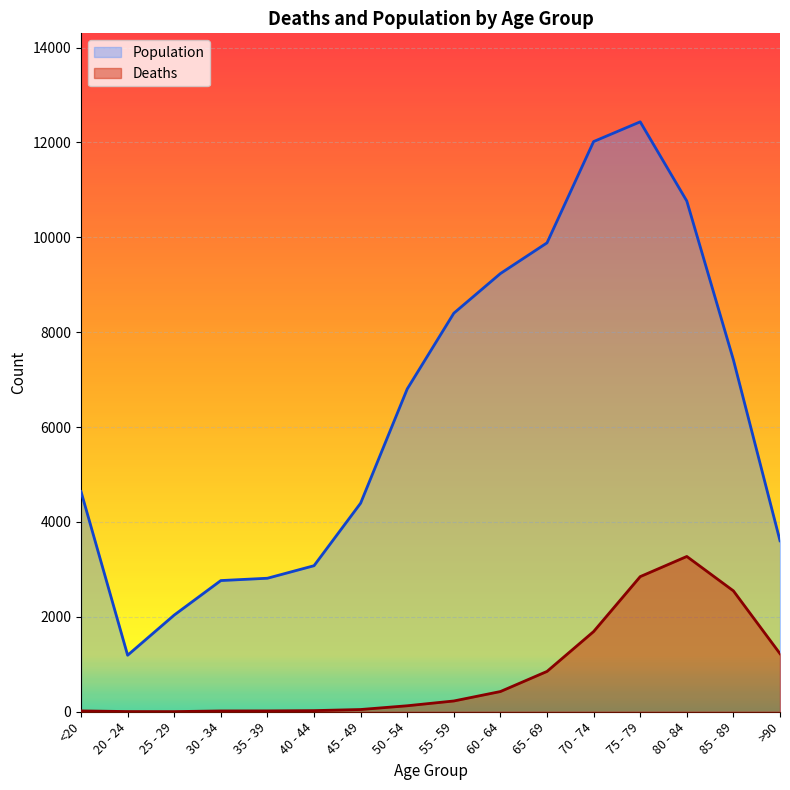

What is the value of the Population point at the 12th from the left?

12018